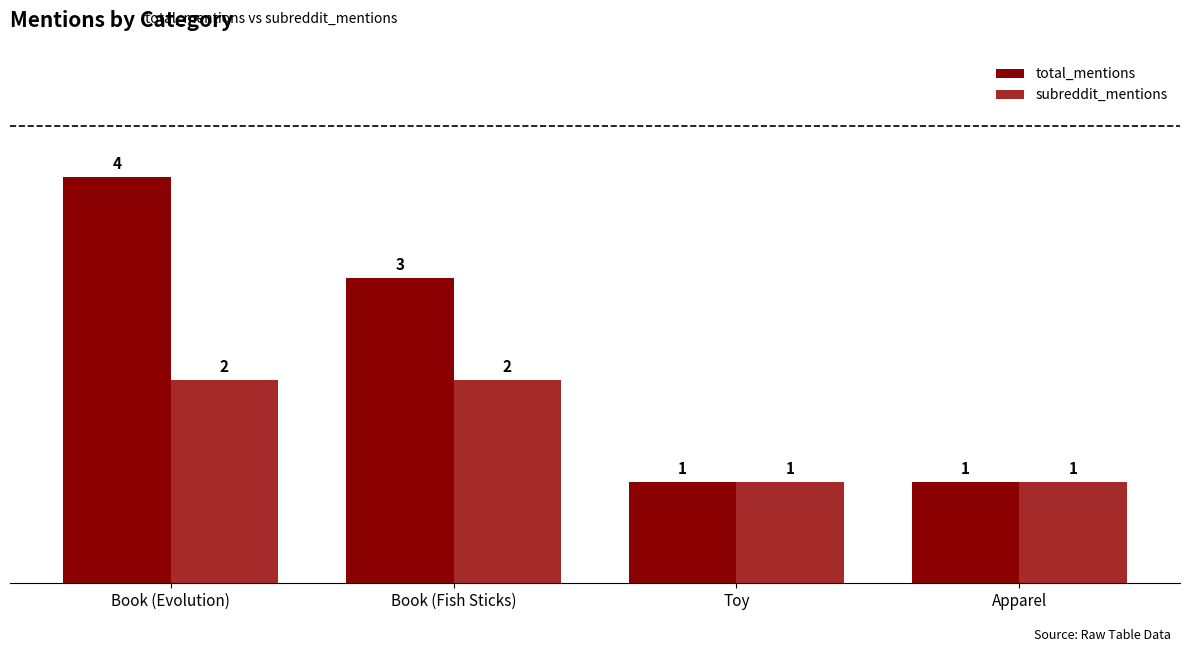

How many data points does each series have?

4